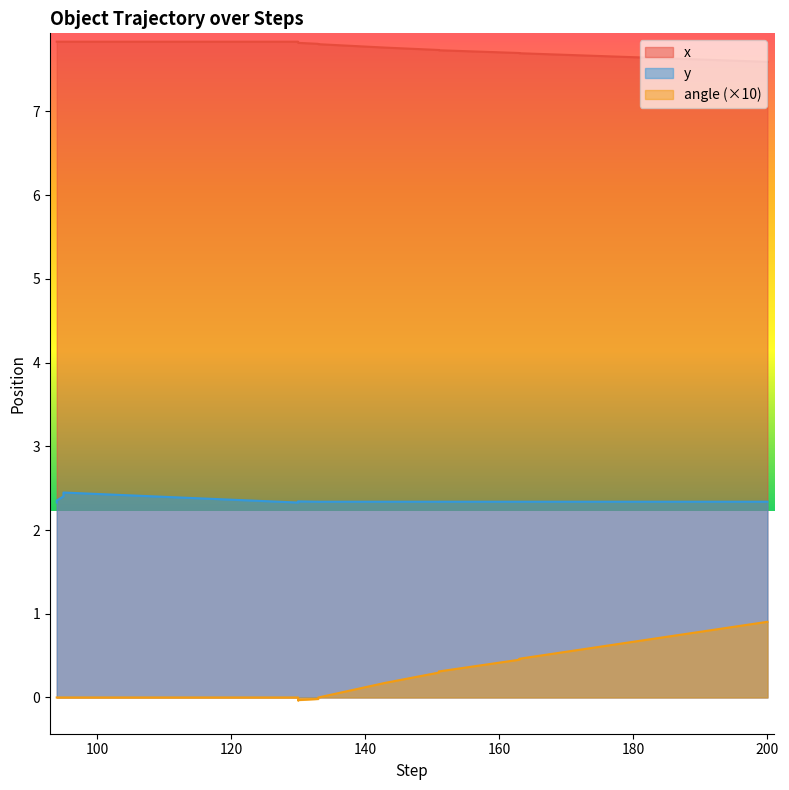

True or false: y and angle intersect in this chart.

False